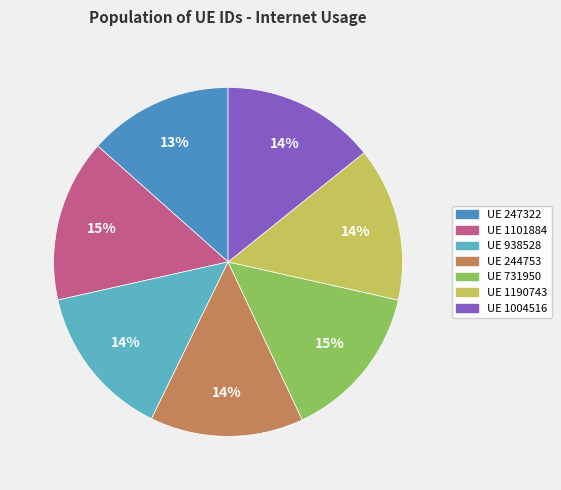

How many slices are in this pie chart?

7